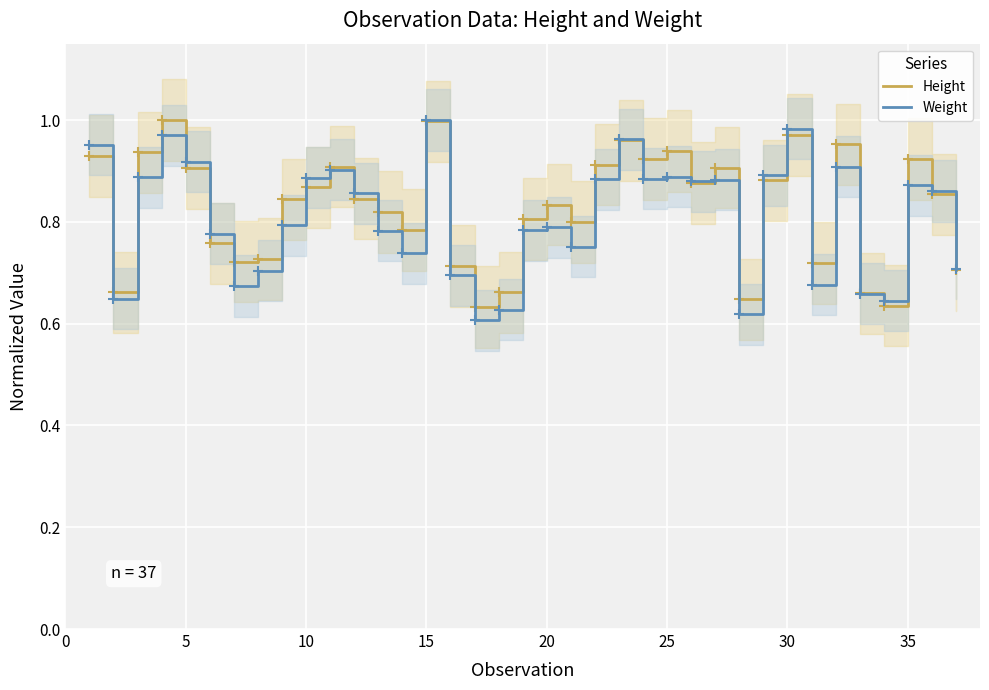

What is the maximum value for Weight?

1.0